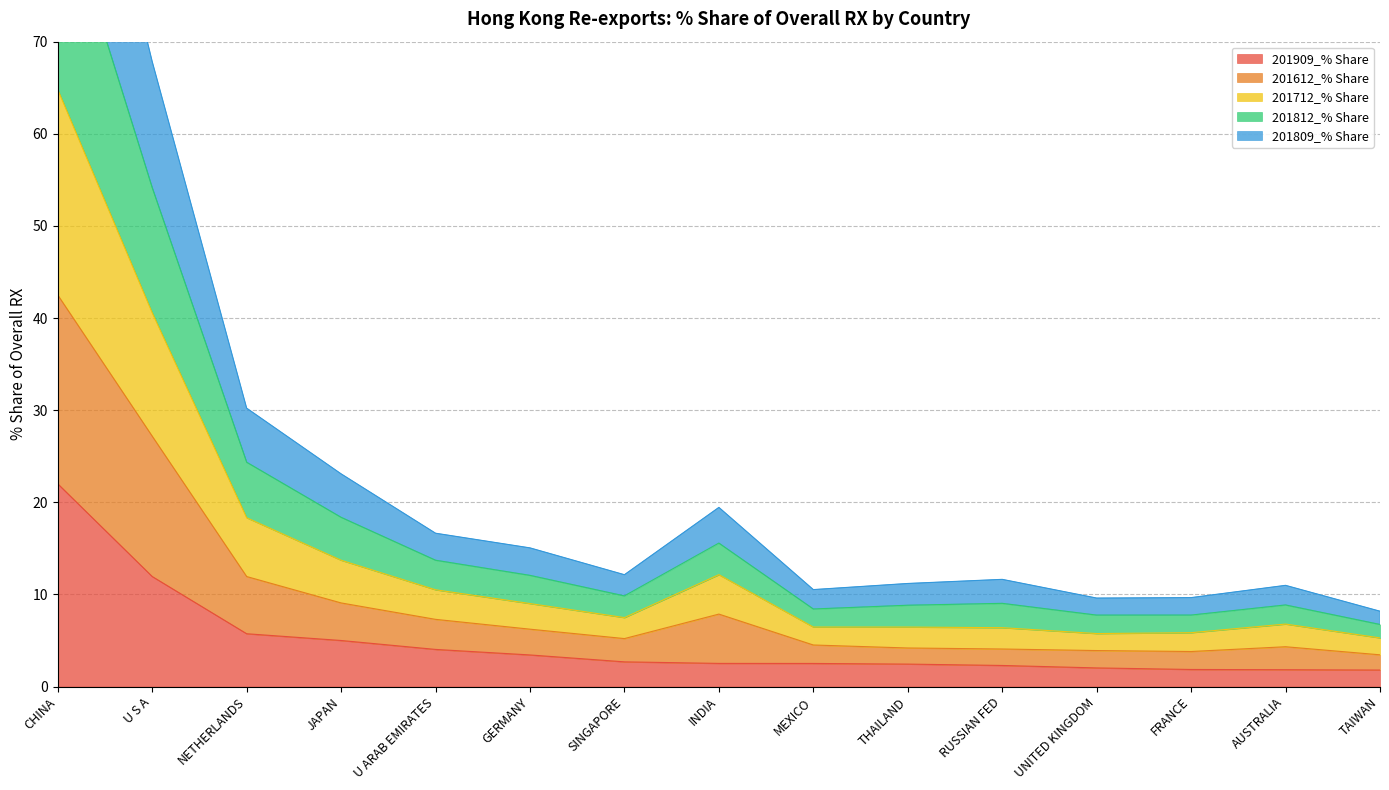

True or false: 201612_% Share and 201809_% Share intersect in this chart.

False